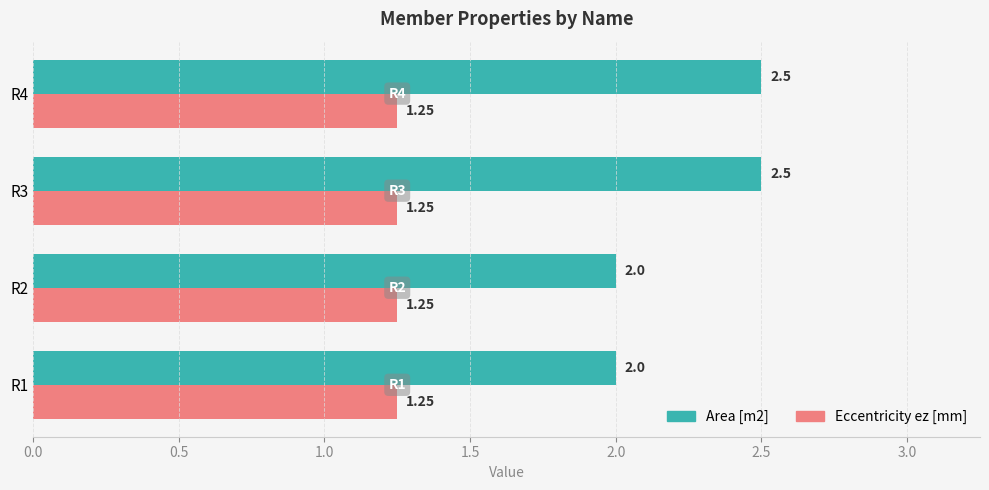

How many categories are shown in the chart?

4